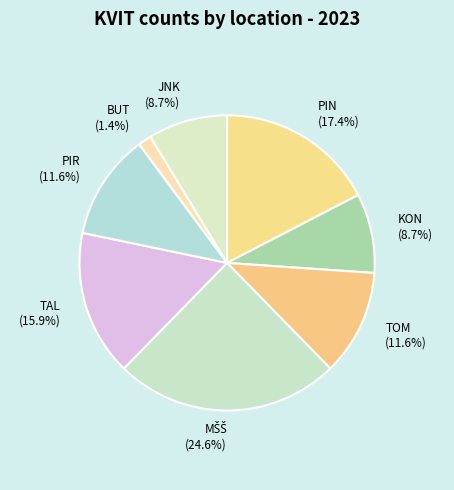

How many segments does this pie chart have?

8